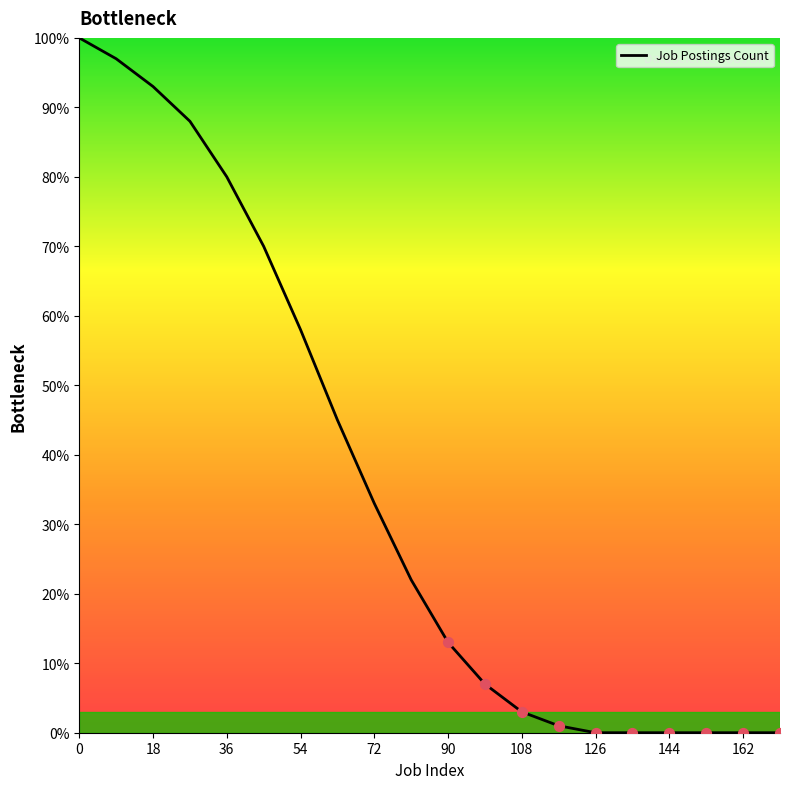

What is the difference between the maximum and minimum values?

100